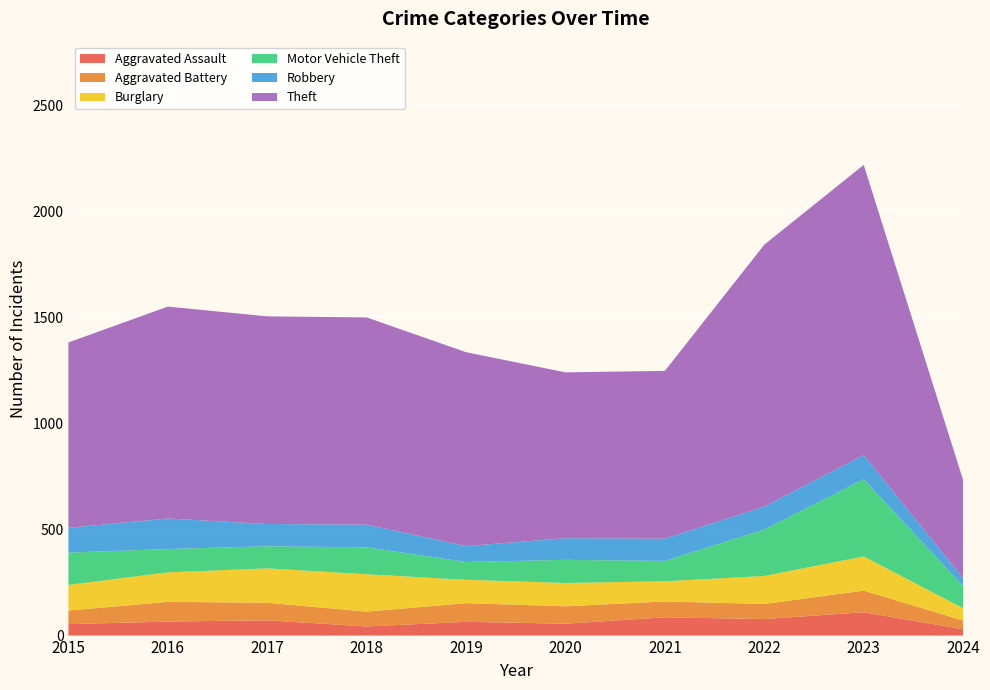

Reading left to right, list all the values displayed in this chart.

Aggravated Assault: 54	66	72	43	65	56	86	78	110	30
Aggravated Battery: 64	93	83	70	88	82	75	71	102	41
Burglary: 121	139	162	176	110	110	95	132	161	58
Motor Vehicle Theft: 152	110	104	127	84	109	96	219	364	104
Robbery: 117	144	105	107	75	102	105	108	114	38
Theft: 874	999	979	977	914	782	791	1235	1368	462